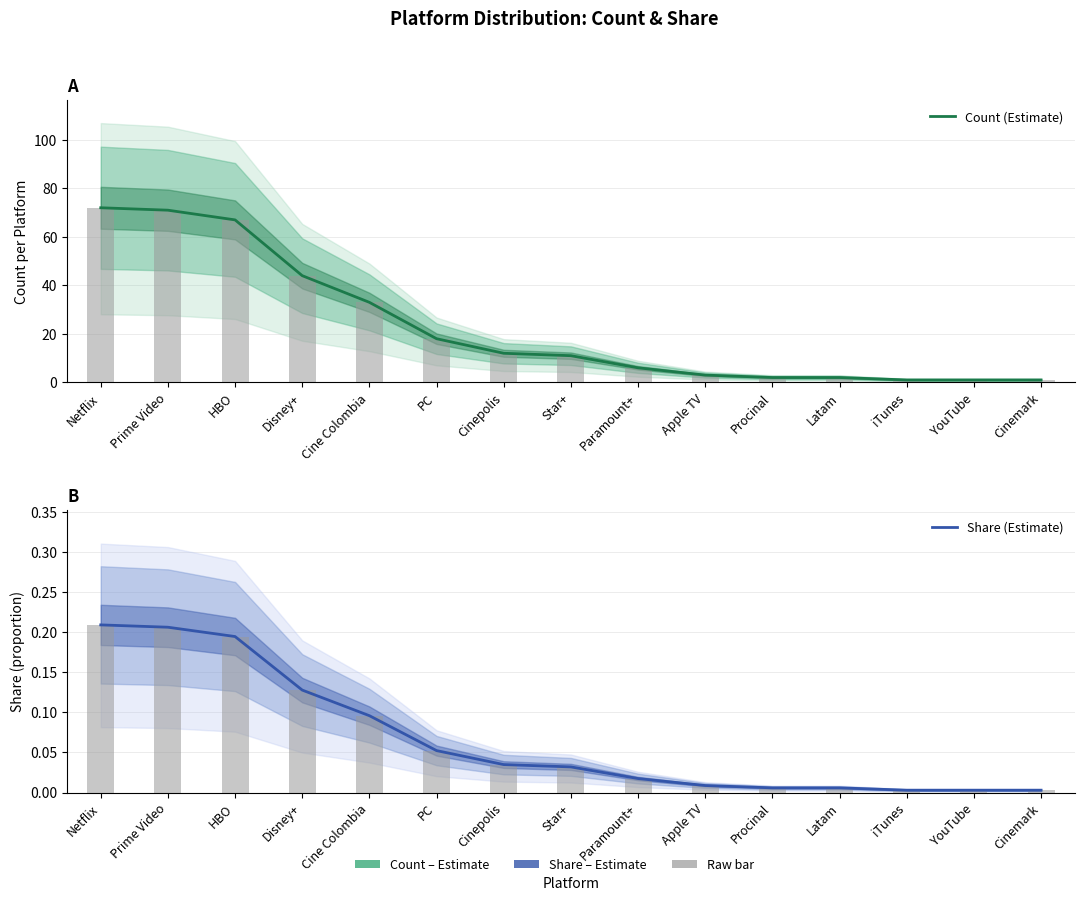

Is the value of Share (Estimate) at YouTube greater than the value of Count (Estimate) at Procinal?

No